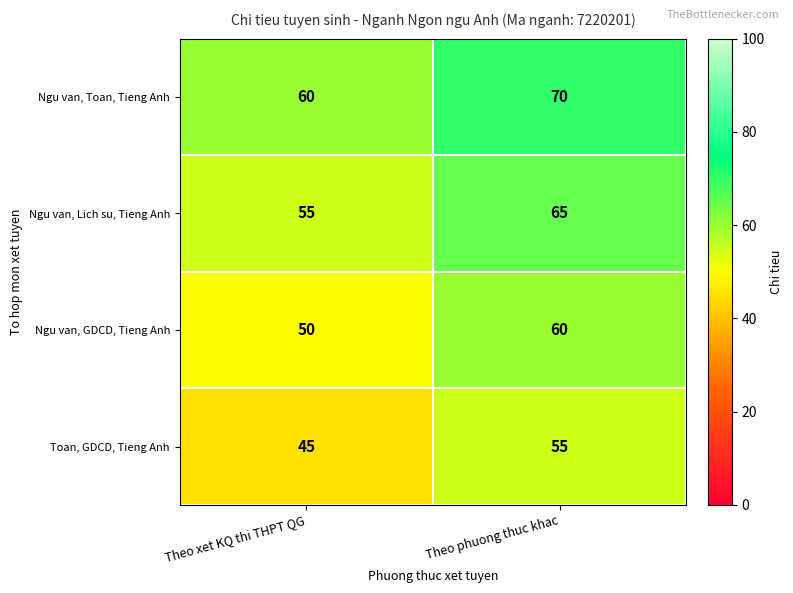

True or false: Ngu van, Toan, Tieng Anh has a value of 70 at Theo phuong thuc khac.

True